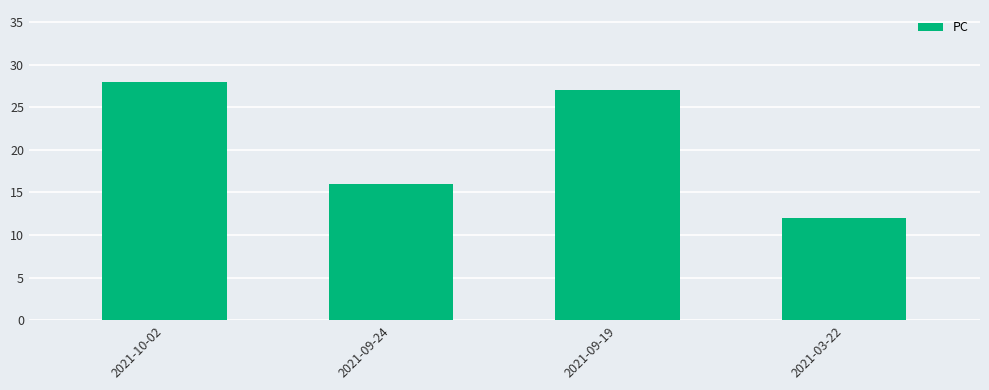

What position from the left is 2021-10-02?

1